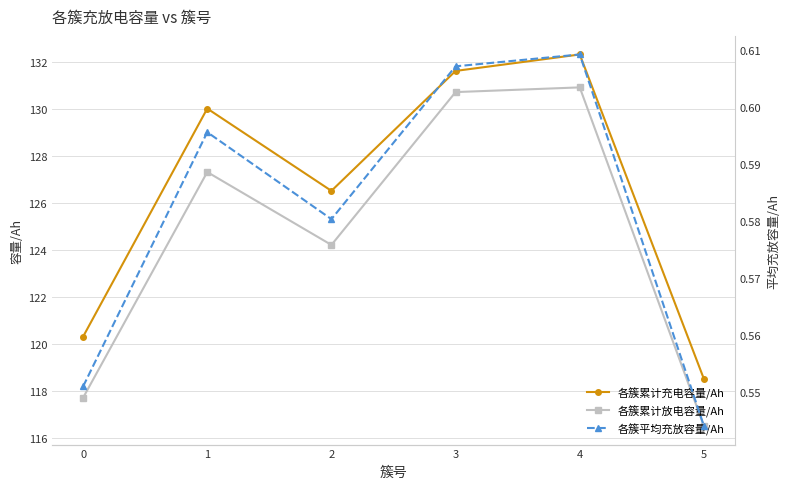

True or false: 各簇平均充放容量/Ah and 各簇累计放电容量/Ah cross at least once.

False